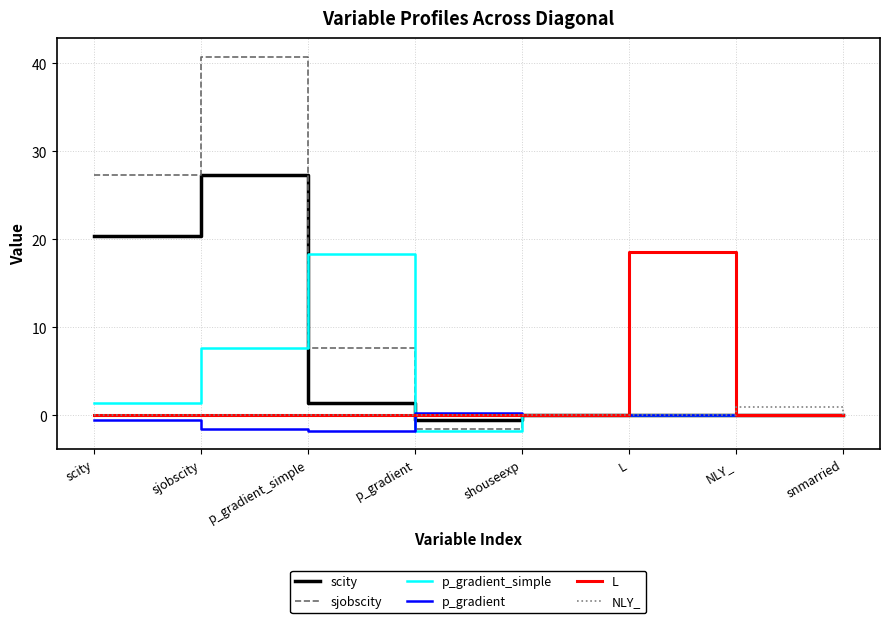

Between scity and L, which series saw the biggest shift?

sjobscity